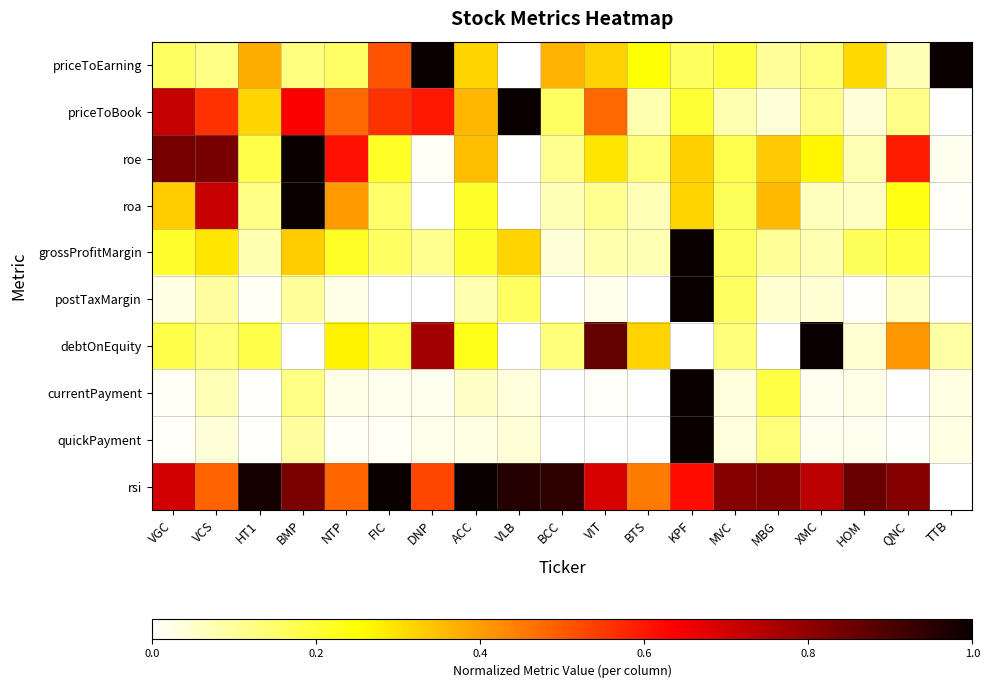

Which series has the largest range (max minus min)?

priceToEarning